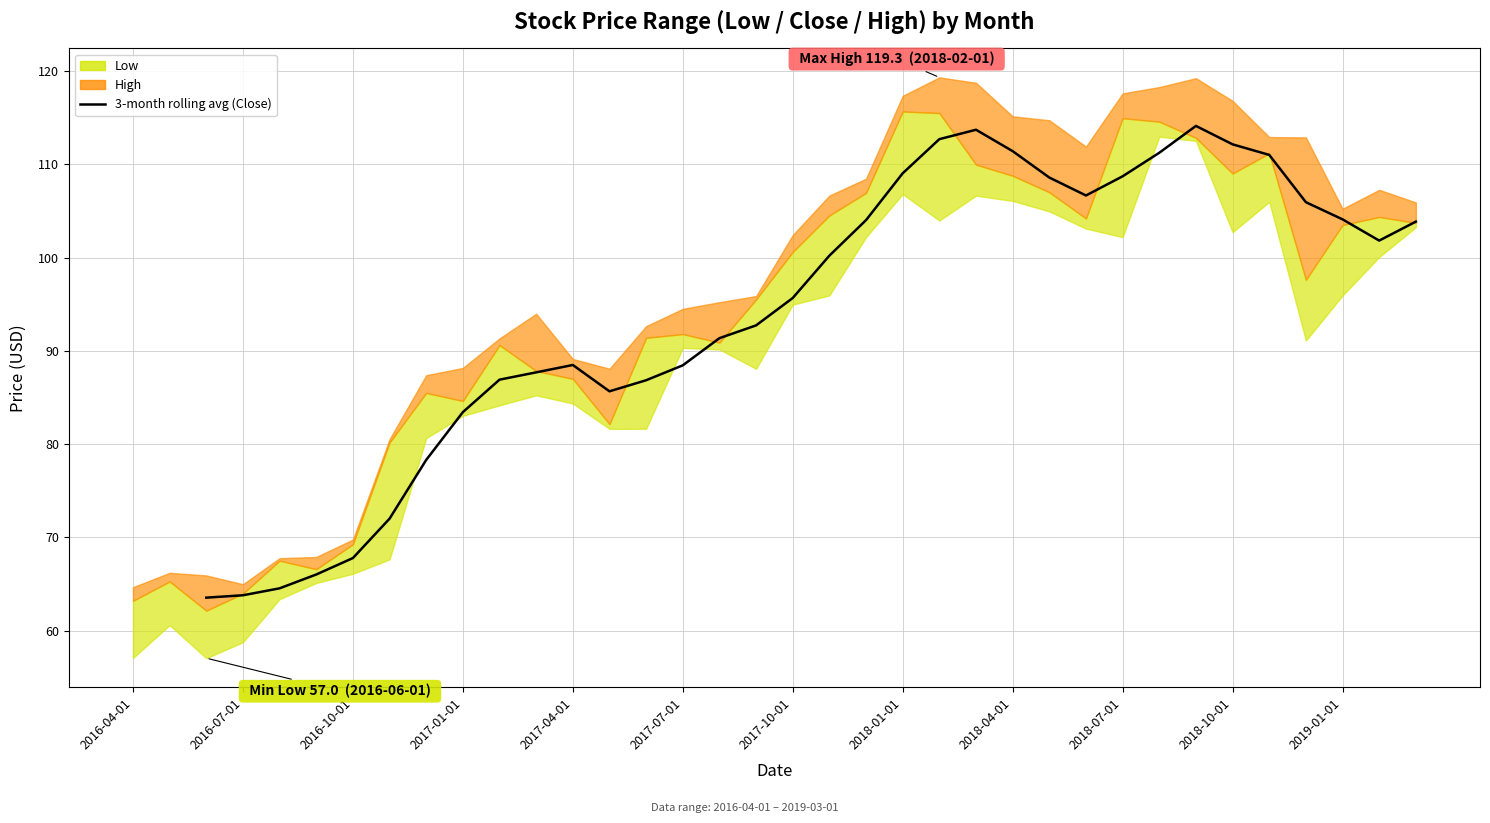

What position from the left is 2017-07-01?

6